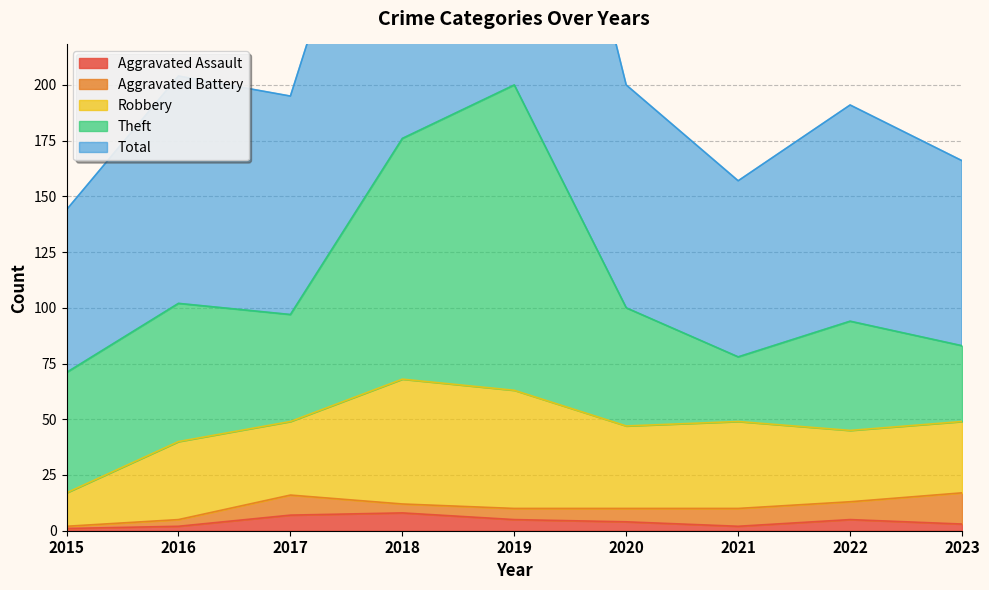

What is the difference between the Total values at 2018 and 2022?

80